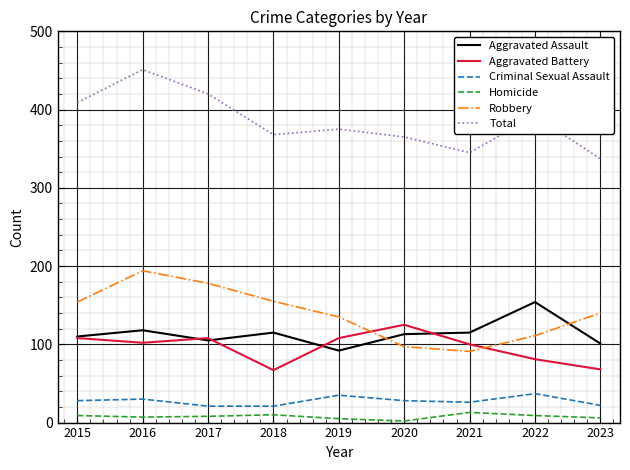

What is the sum of all Aggravated Assault values?

1023